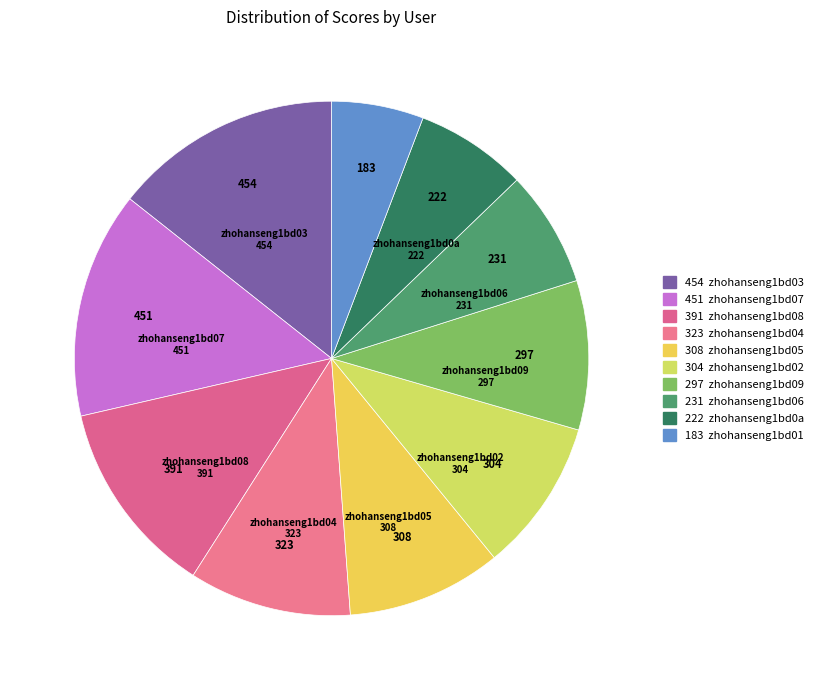

Count the number of slices in the pie.

10